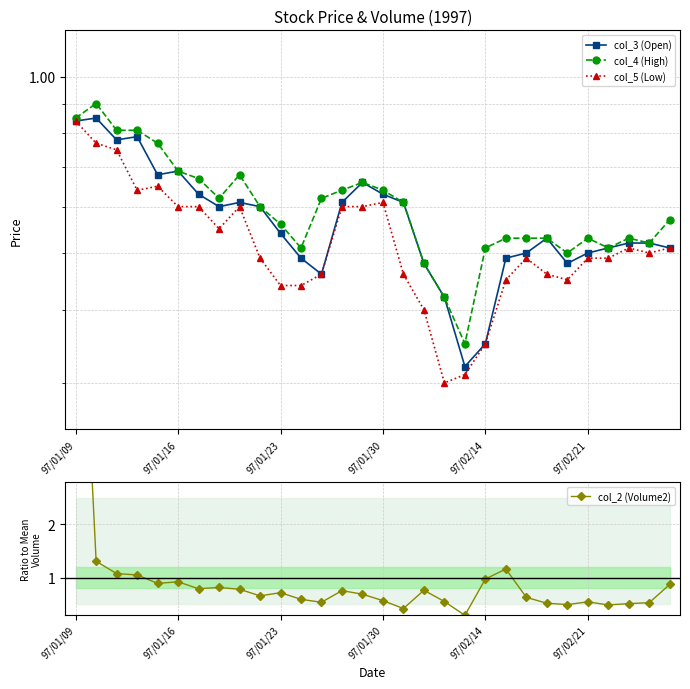

What is the value of the col_5 (Low) point at the 22nd from the left?

0.5